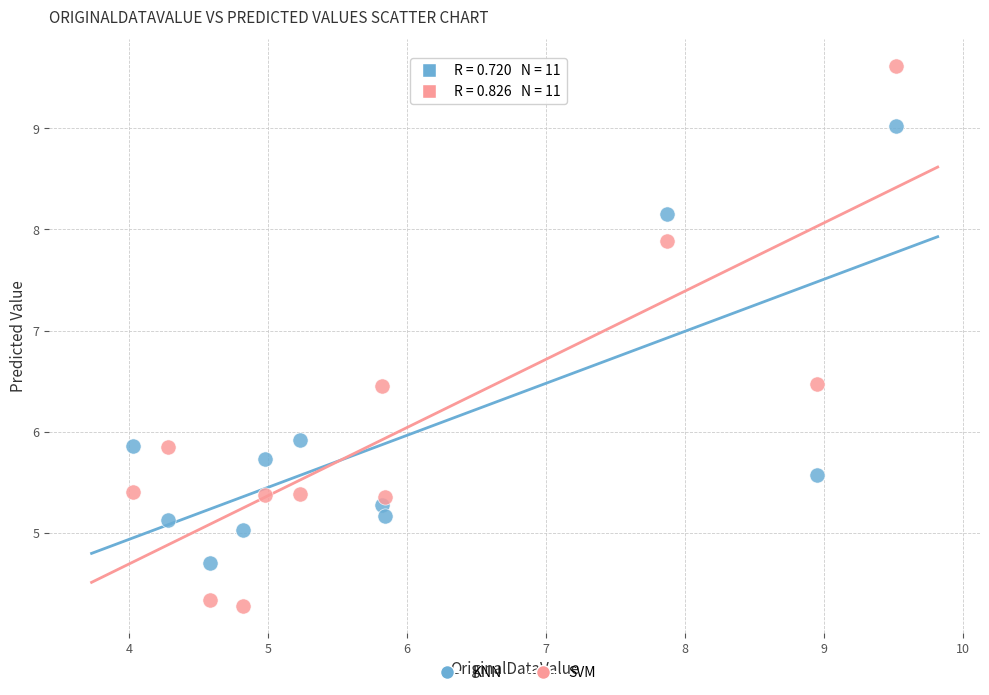

Across all data points, what is the range of Y values (max minus min)?

5.3